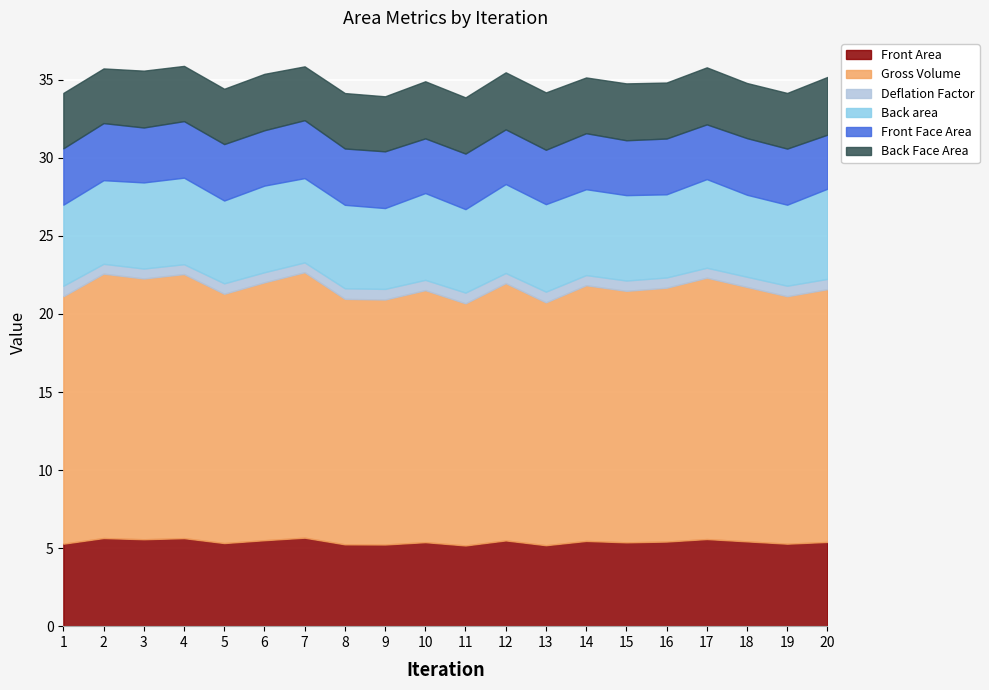

Is it true that Back area equals 5.6 at 10?

True